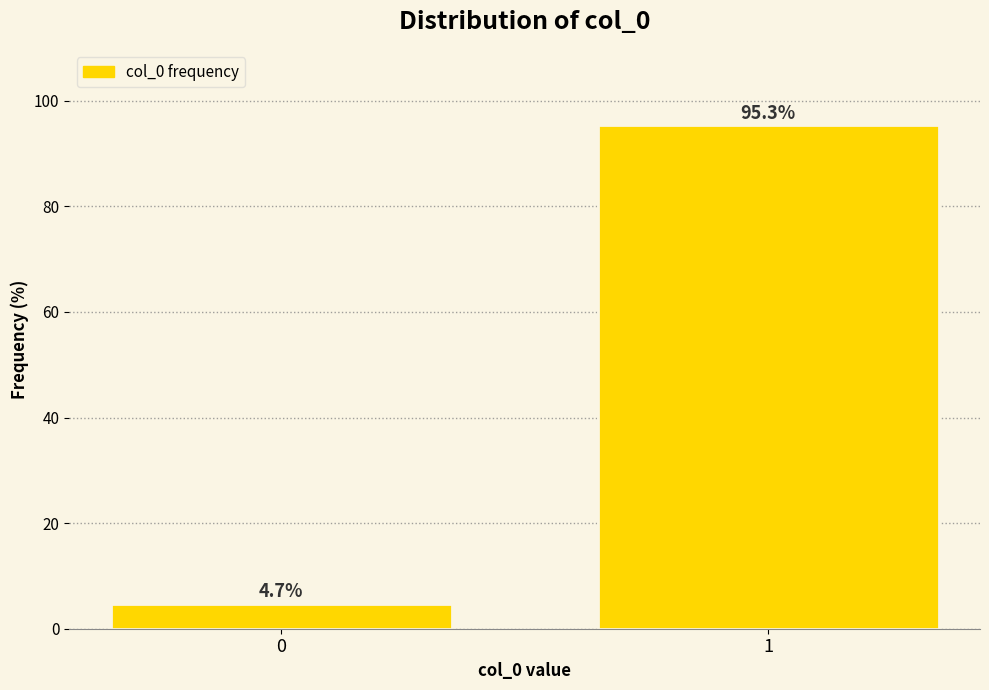

Reading right to left, extract all data points from this chart.

95.3	4.7